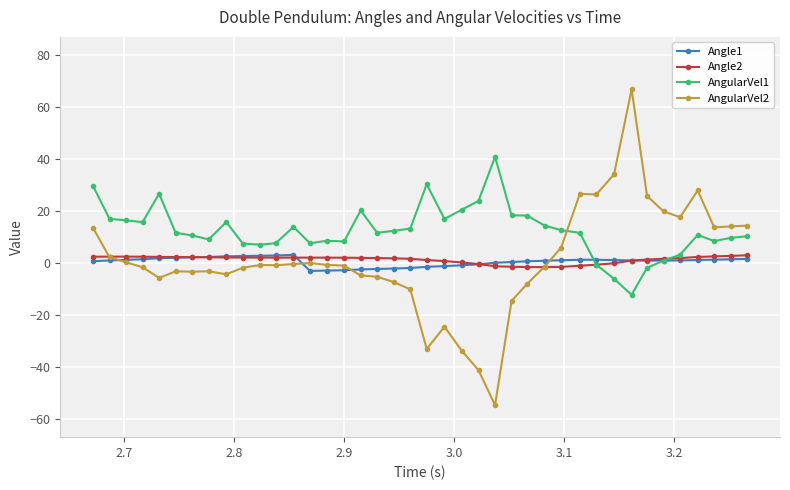

True or false: AngularVel2 and AngularVel1 cross at least once.

True